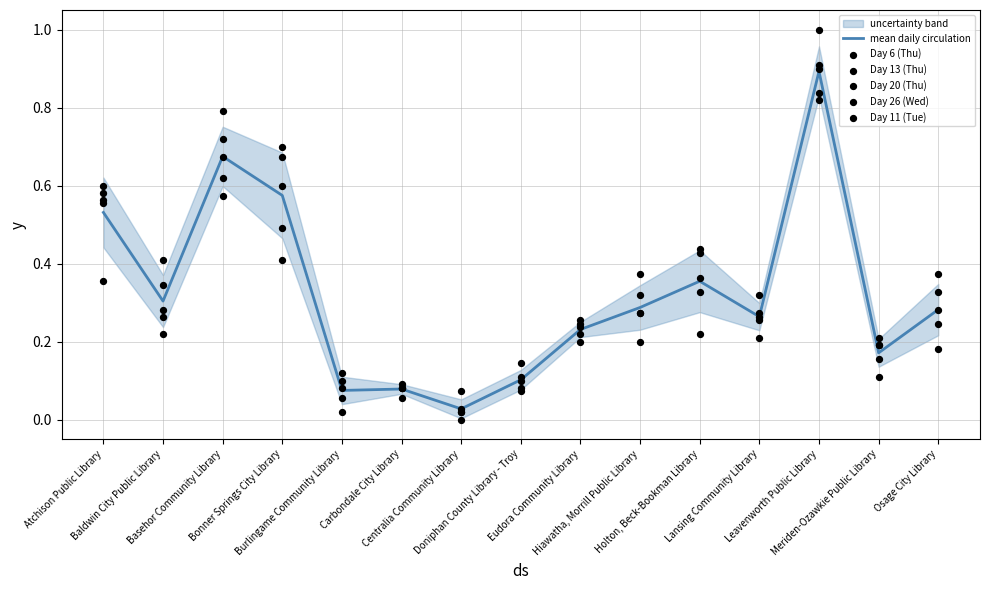

Which series has the largest total across all categories?

Day 20 (Thu)